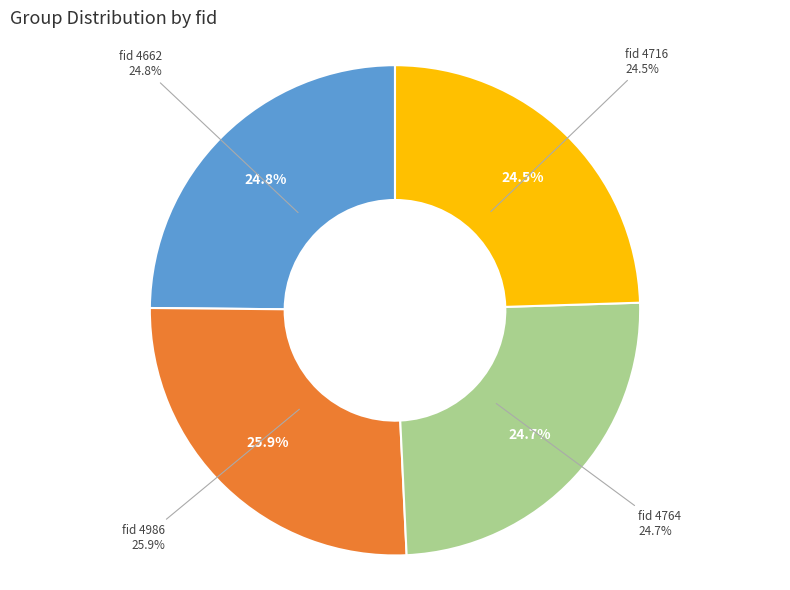

Does 4986 account for over 50% of the chart?

No